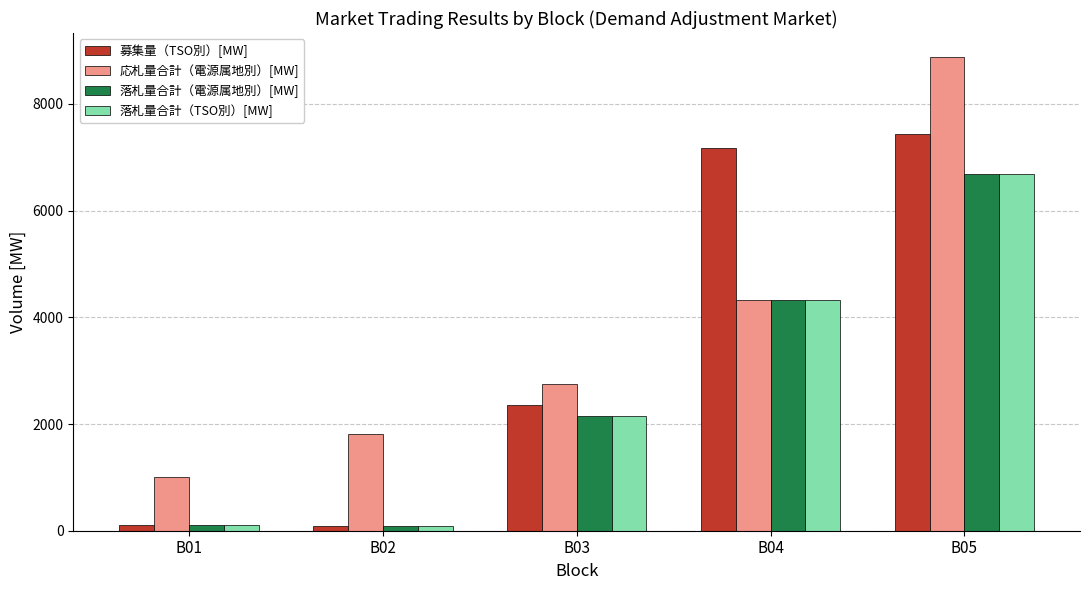

What is the total value across all series at B01?

1349.4